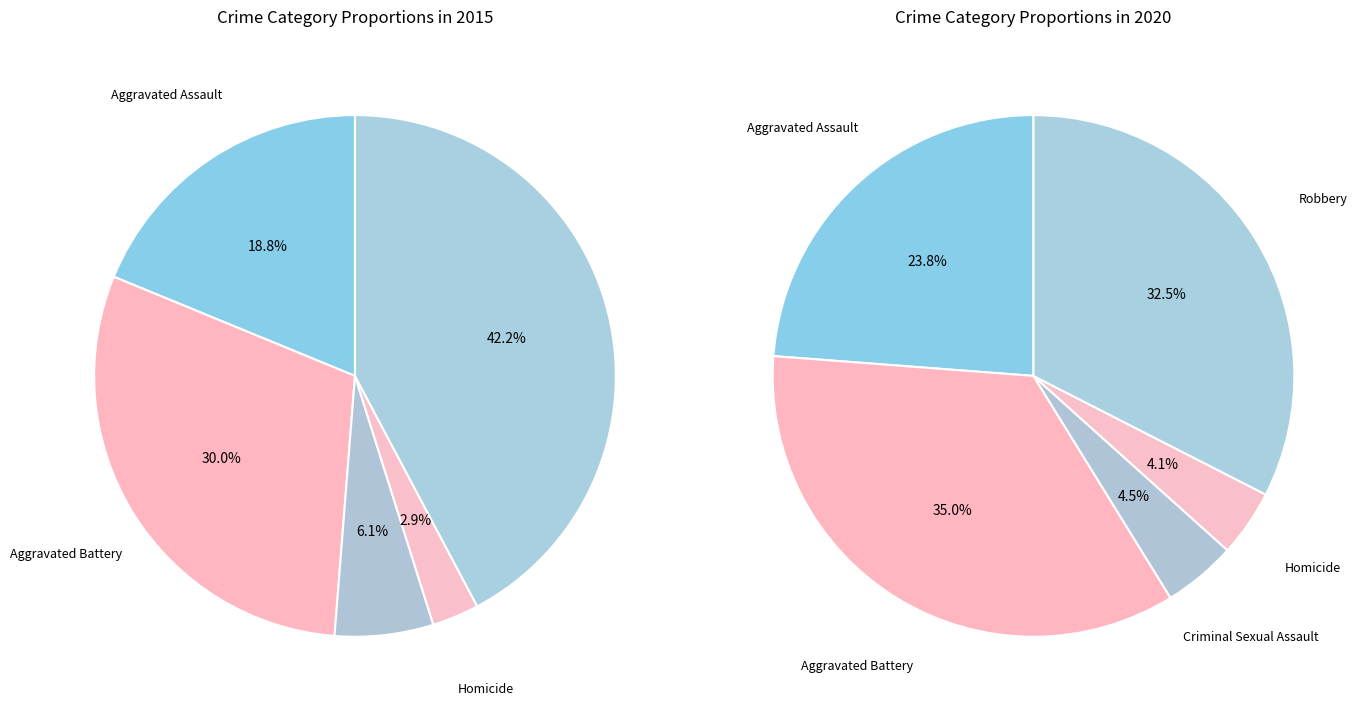

Does Aggravated Battery account for over 50% of the chart?

No